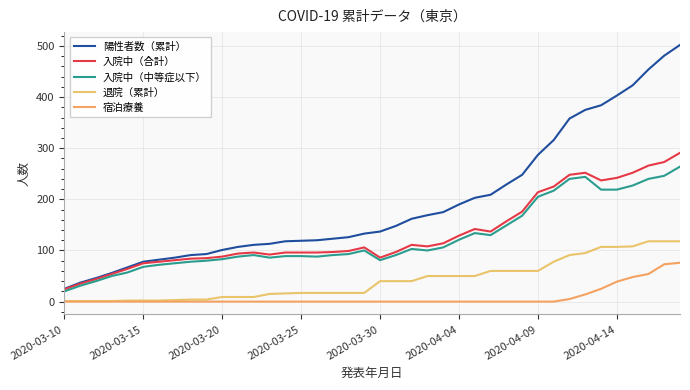

True or false: 入院中（中等症以下） has more than 2 interior local peaks.

True